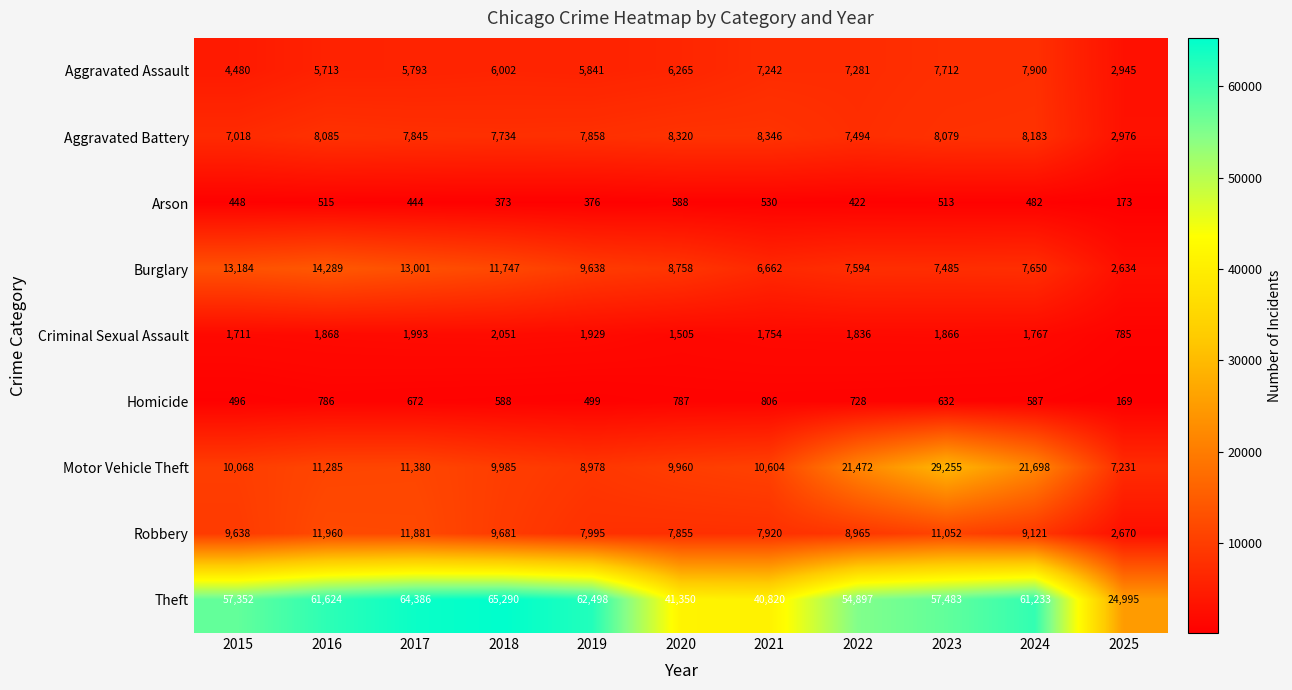

What is the difference between the maximum and minimum values in the Burglary series?

11655